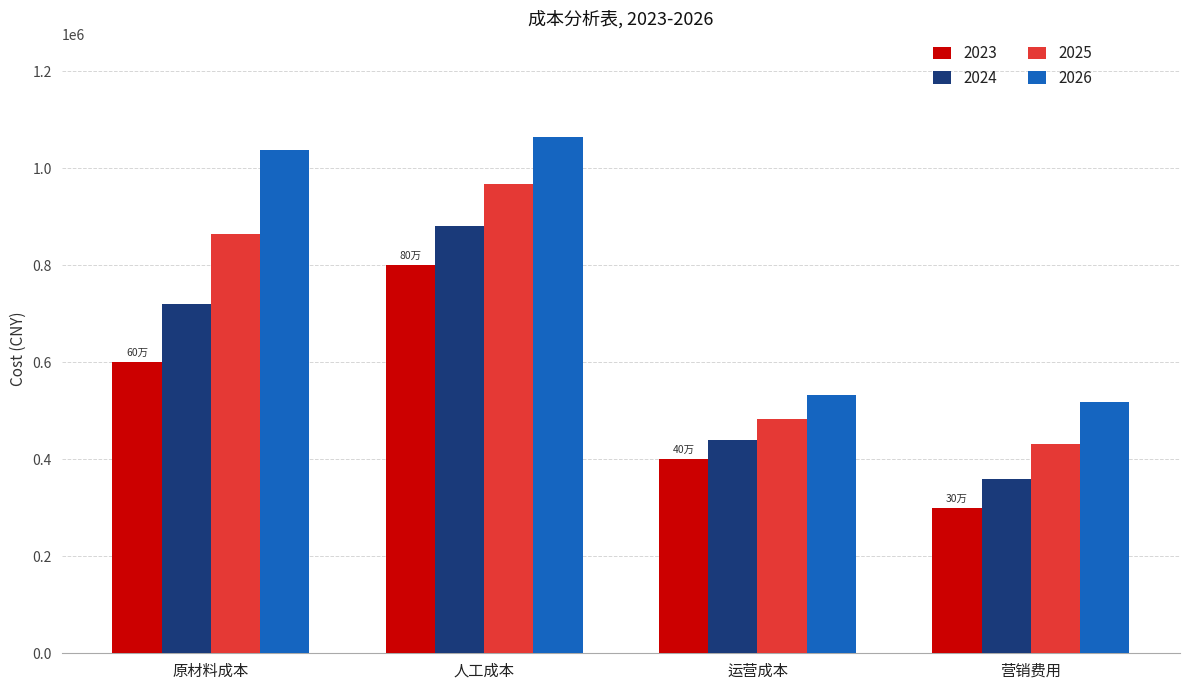

Where is 2023 nearest to the value 550000?

原材料成本